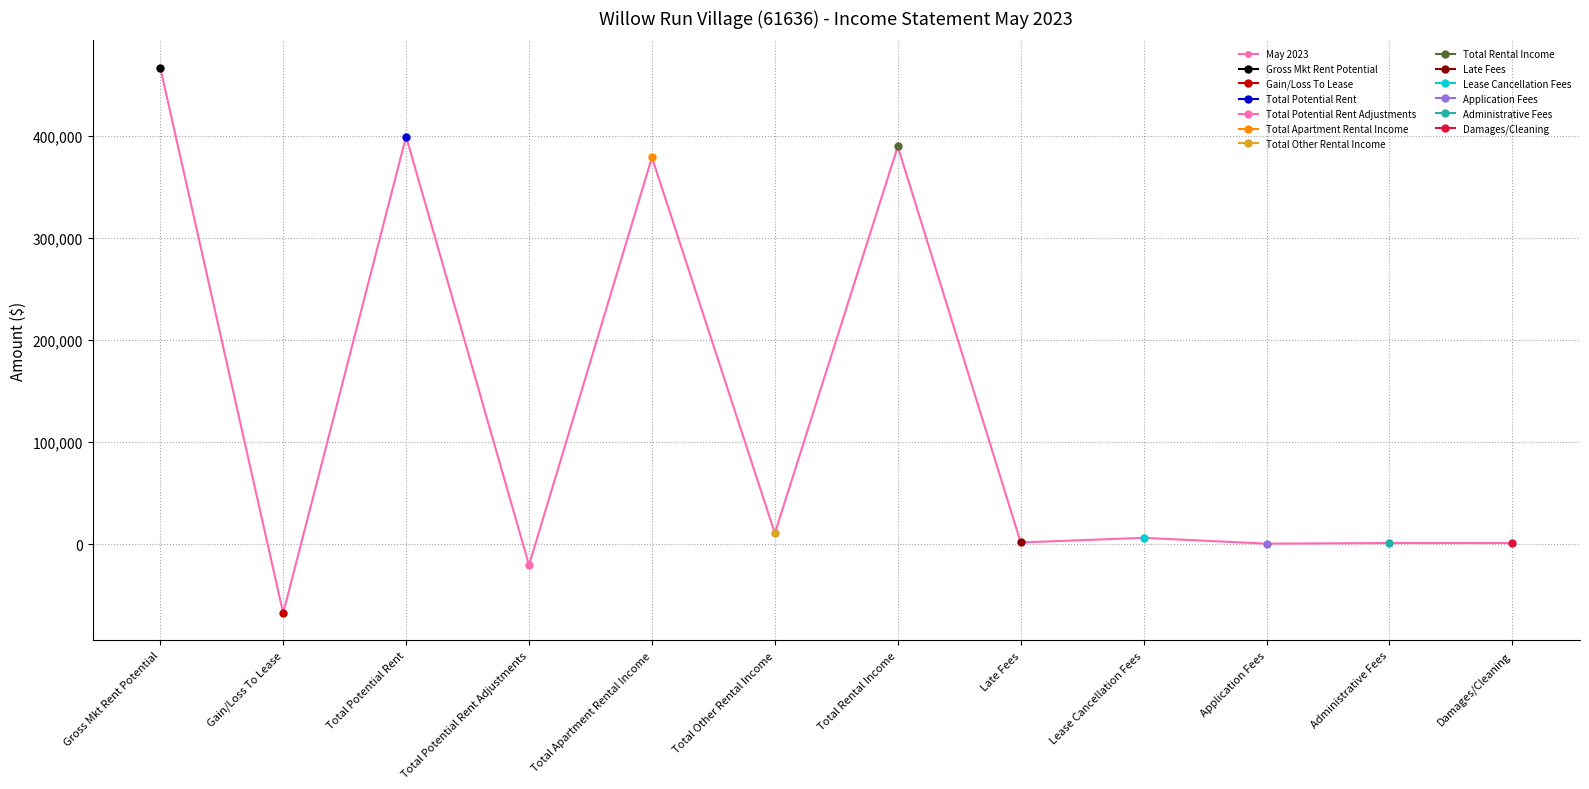

At which category does the chart reach its minimum across all series?

Gain/Loss To Lease